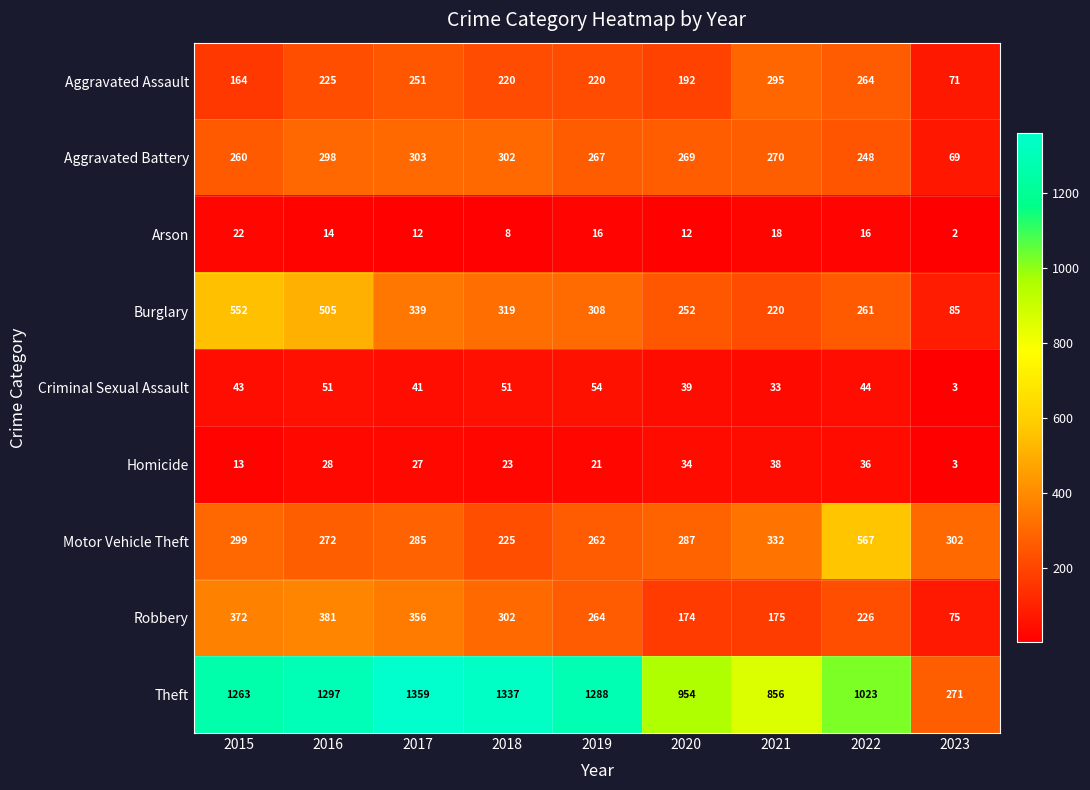

Which label corresponds to the smallest value in the chart?

2023